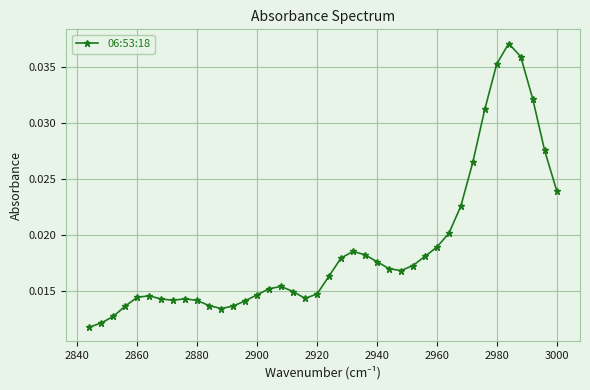

How many values are between 0 and 1?

40